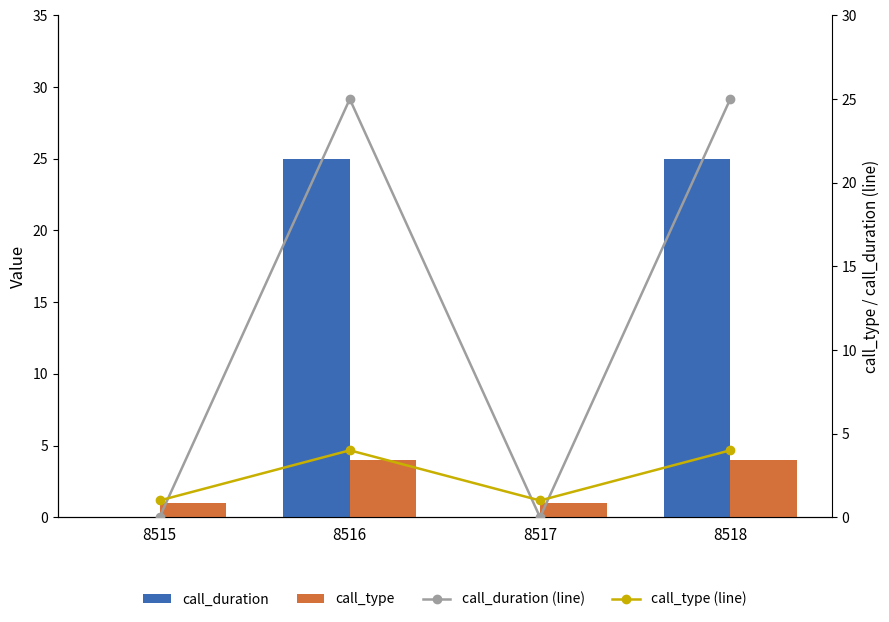

What are all the series names shown in the legend?

call_duration, call_type, call_duration (line), call_type (line)